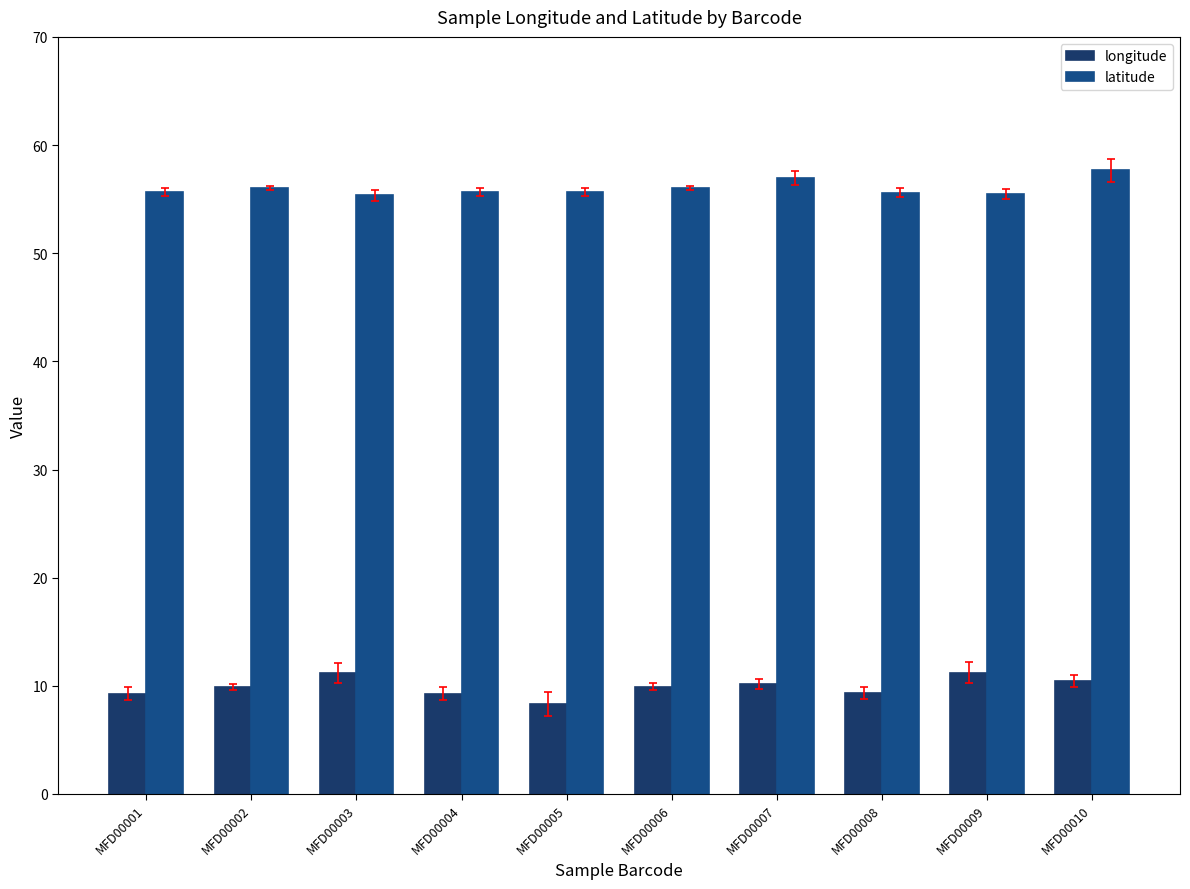

The latitude series shows 76.1 at MFD00002. True or false?

False